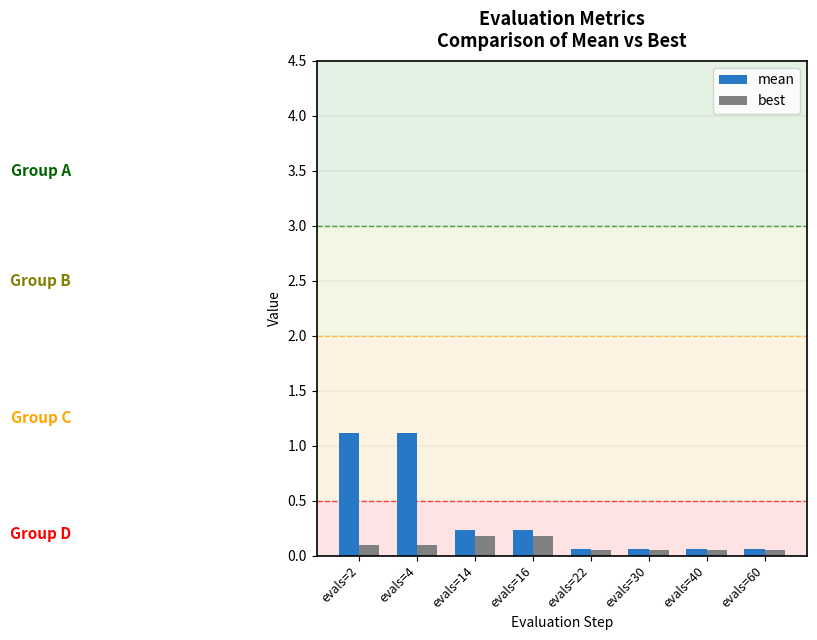

How many groups of bars are there?

8